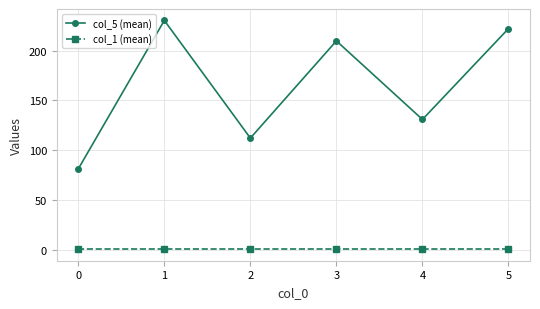

True or false: col_5 (mean) and col_1 (mean) intersect in this chart.

False